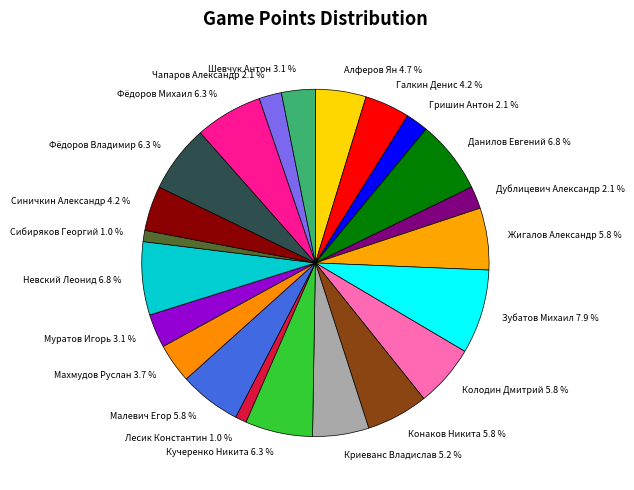

Approximately how many times larger is the value at Данилов Евгений compared to Галкин Денис?

1.6